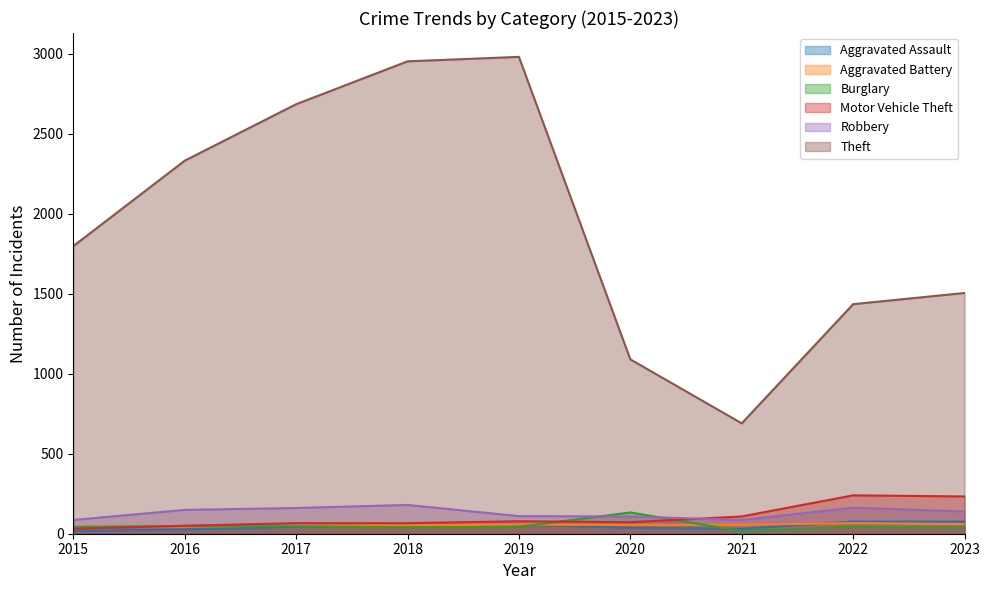

What are all the series names shown in the legend?

Aggravated Assault, Aggravated Battery, Burglary, Motor Vehicle Theft, Robbery, Theft